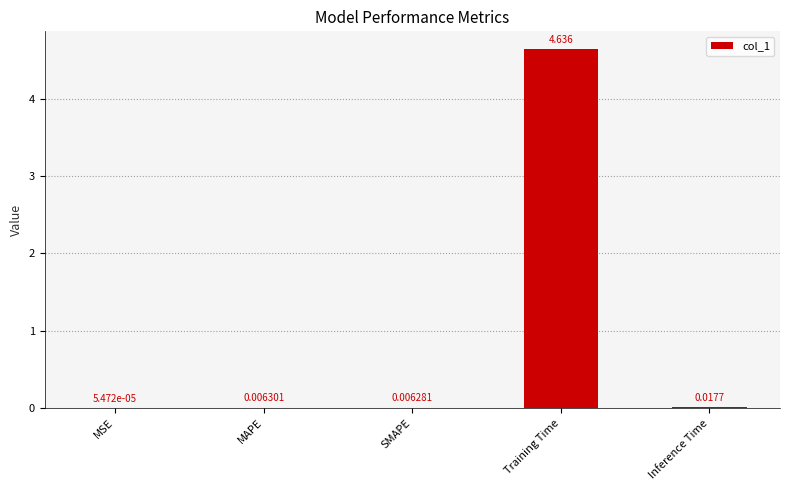

Which has a higher value, MAPE or MSE?

MAPE